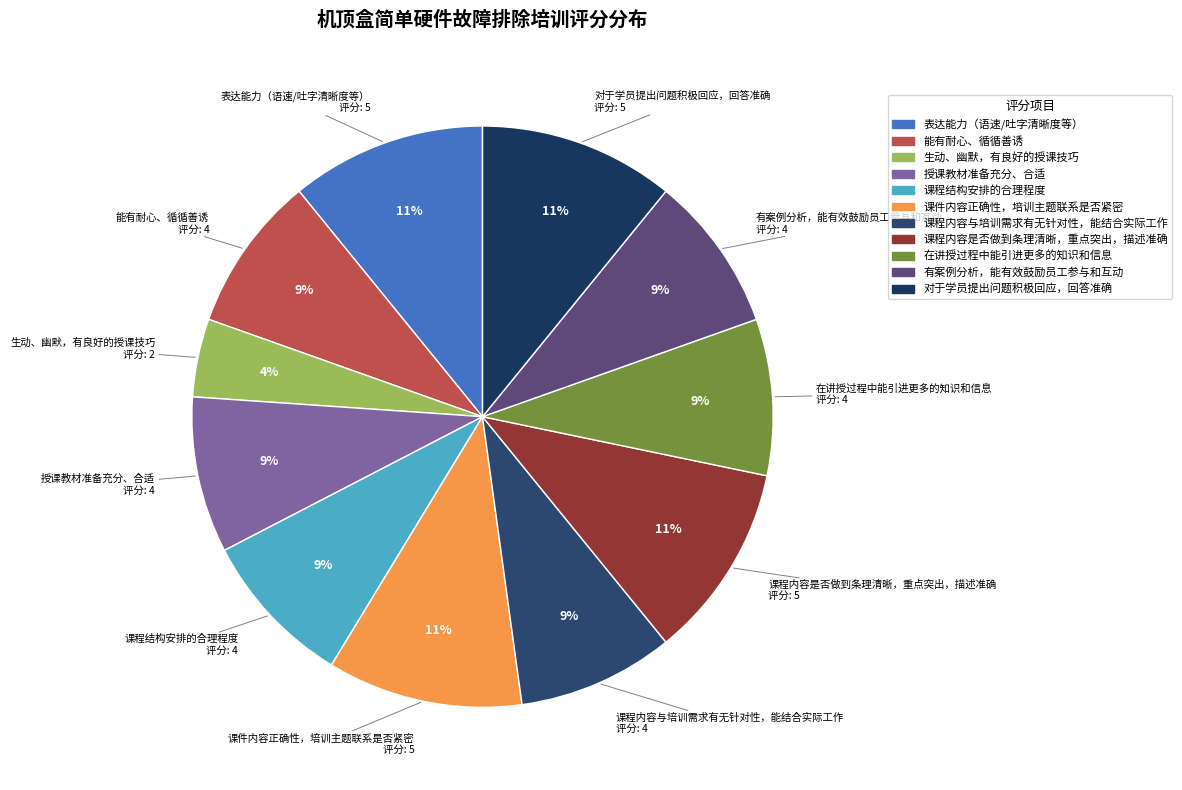

Do 授课教材准备充分、合适 and 有案例分析，能有效鼓励员工参与和互动 together represent more than half of the pie?

No